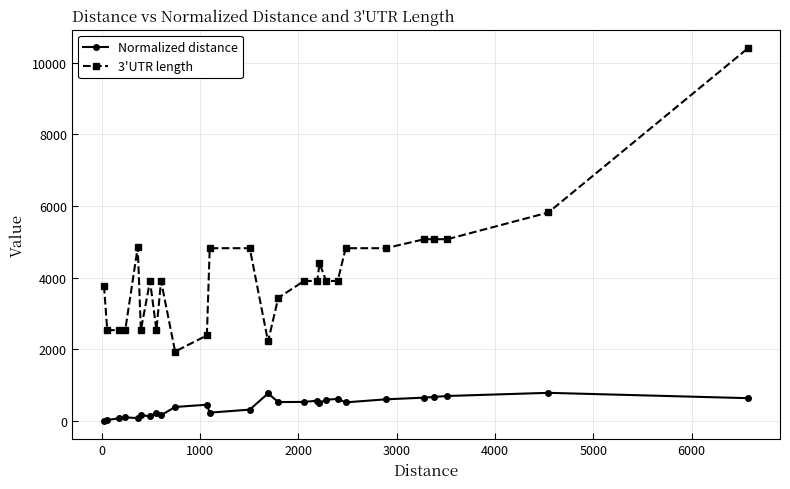

True or false: Normalized distance and 3'UTR length cross at least once.

False